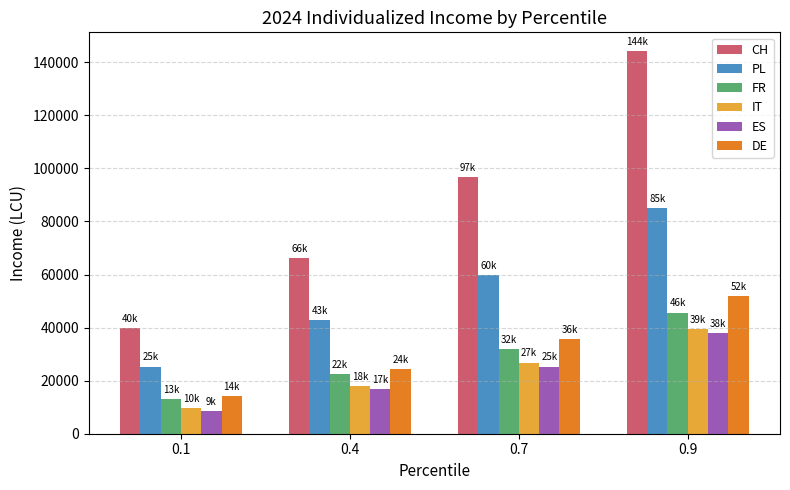

The value of CH at 0.9 is 45793.0. True or false?

False